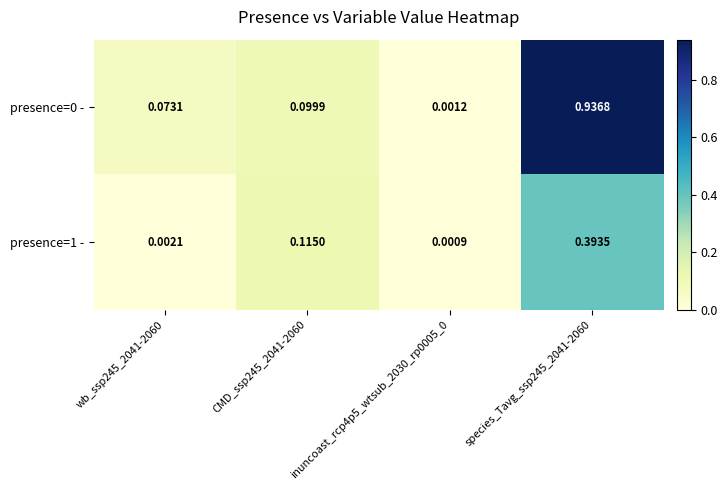

Is the value of presence=1 - at wb_ssp245_2041-2060 greater than the value of presence=0 - at wb_ssp245_2041-2060?

No